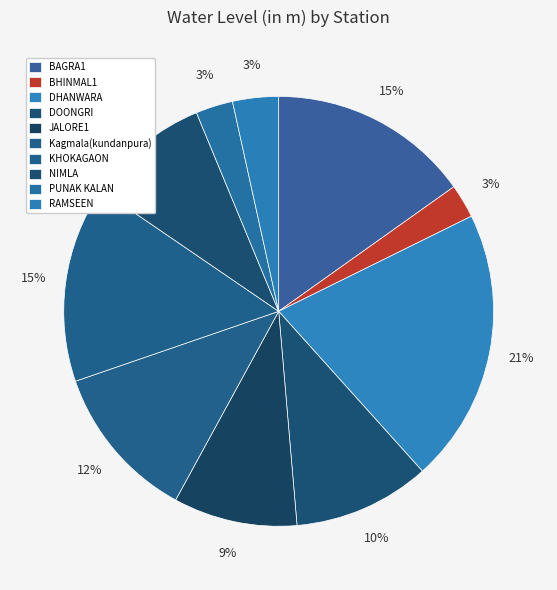

Rank the categories by value from highest to lowest.

DHANWARA, BAGRA1, KHOKAGAON, Kagmala(kundanpura), DOONGRI, JALORE1, NIMLA, RAMSEEN, PUNAK KALAN, BHINMAL1